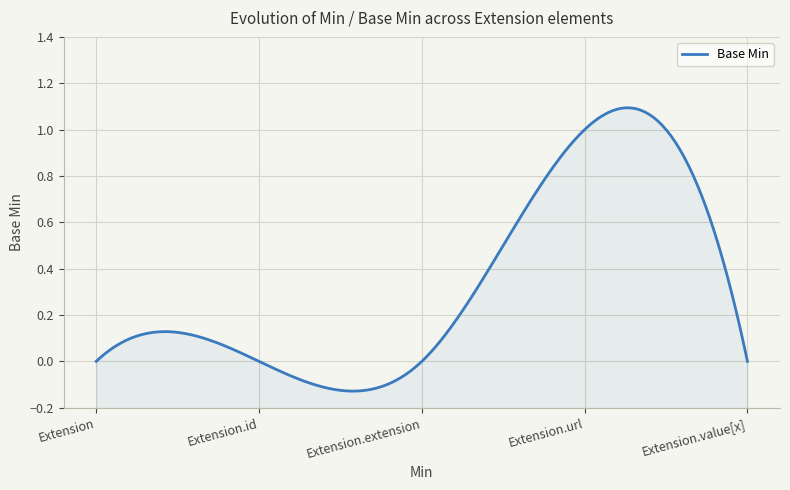

Reading left to right, list all the values displayed in this chart.

0=0	0=0	0=0	1=1	0=0